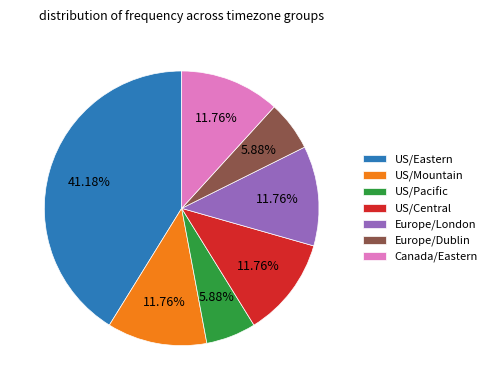

What is the ratio of the value at US/Mountain to the value at Canada/Eastern?

1.0